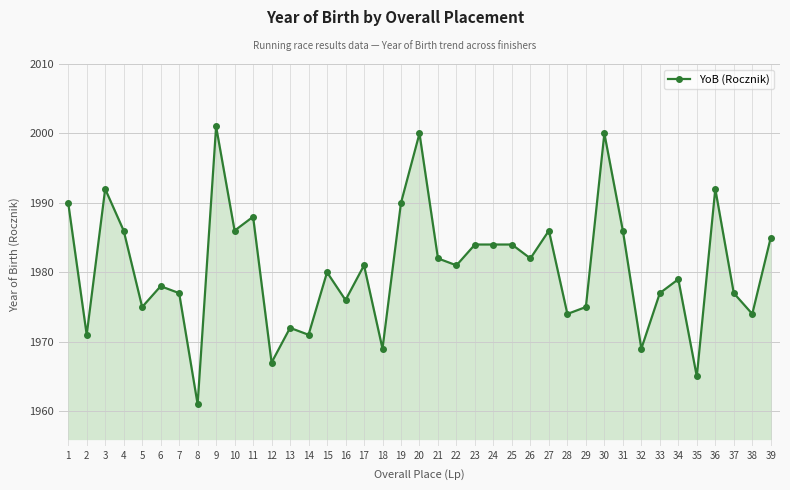

Where is the first local minimum?

2